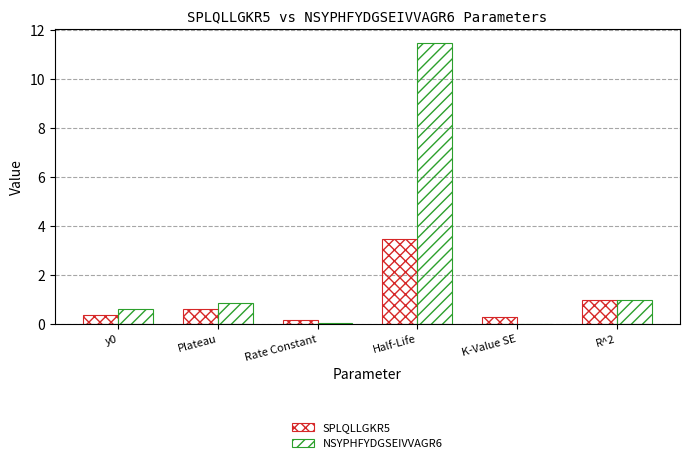

Is the value of NSYPHFYDGSEIVVAGR6 at Half-Life greater than the value of SPLQLLGKR5 at Plateau?

Yes